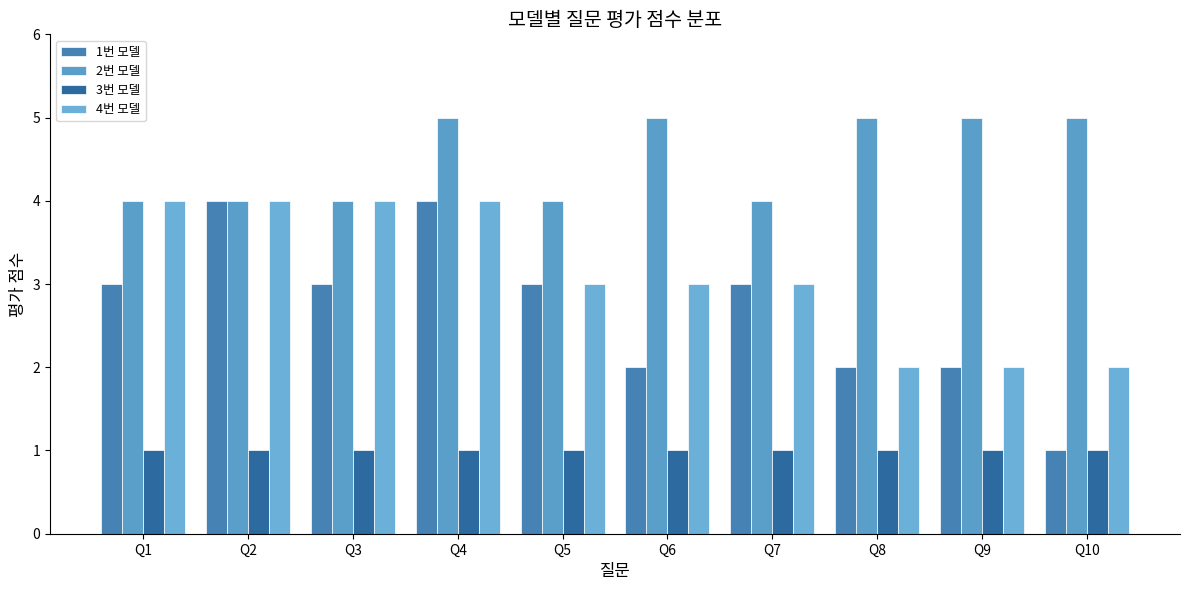

Is the value of 3번 모델 at Q3 greater than the value of 4번 모델 at Q6?

No